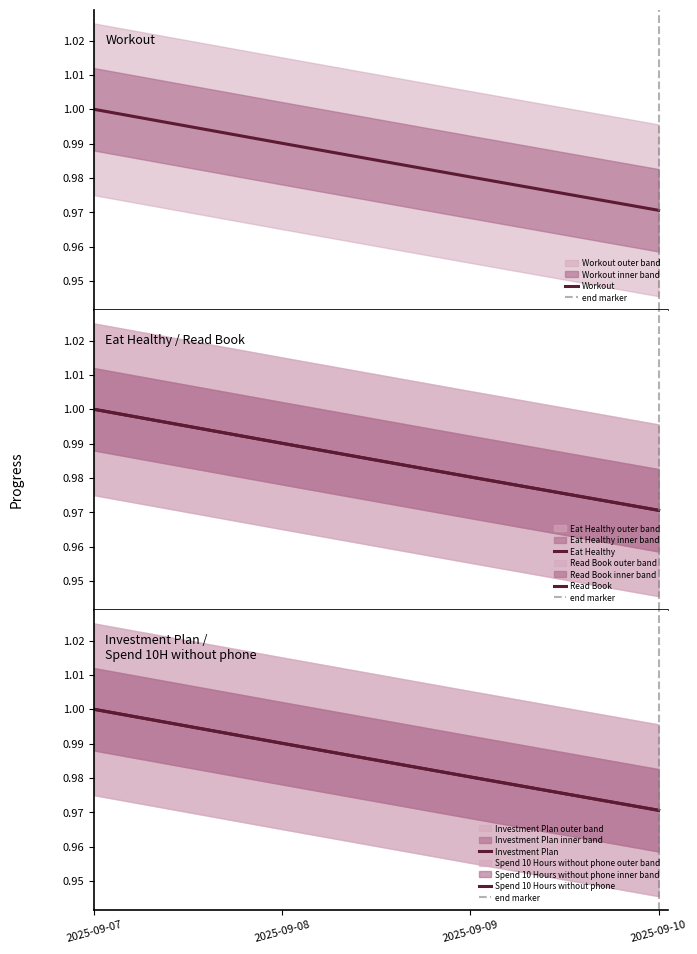

Read the Eat Healthy value at 2025-09-07.

1.0